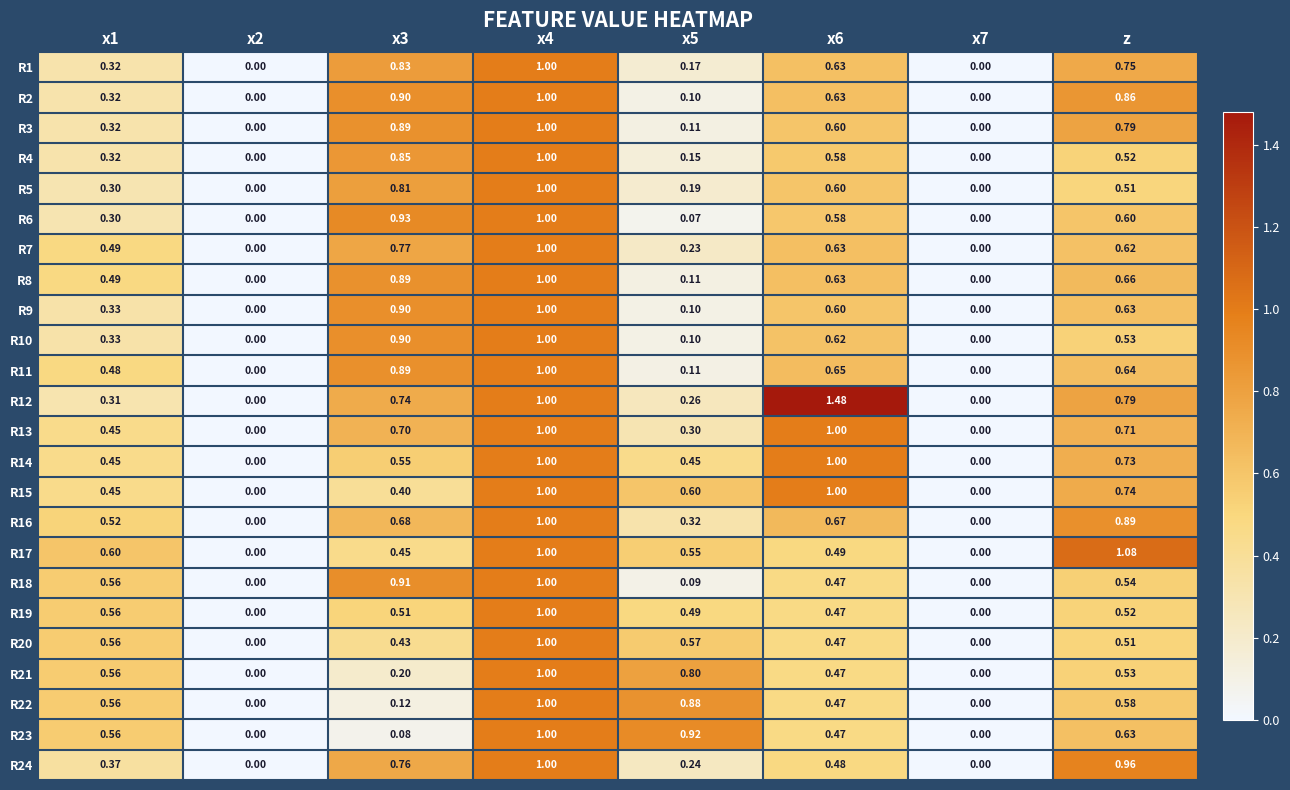

How many values in R15 are above zero?

6